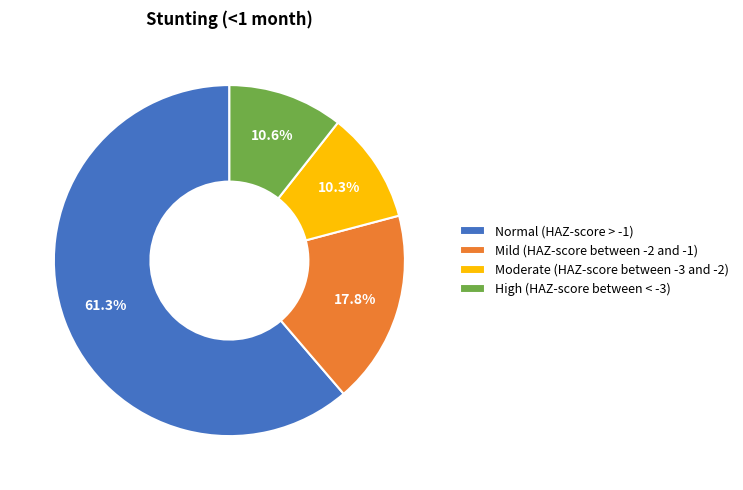

What is the majority slice?

Normal (HAZ-score > -1)